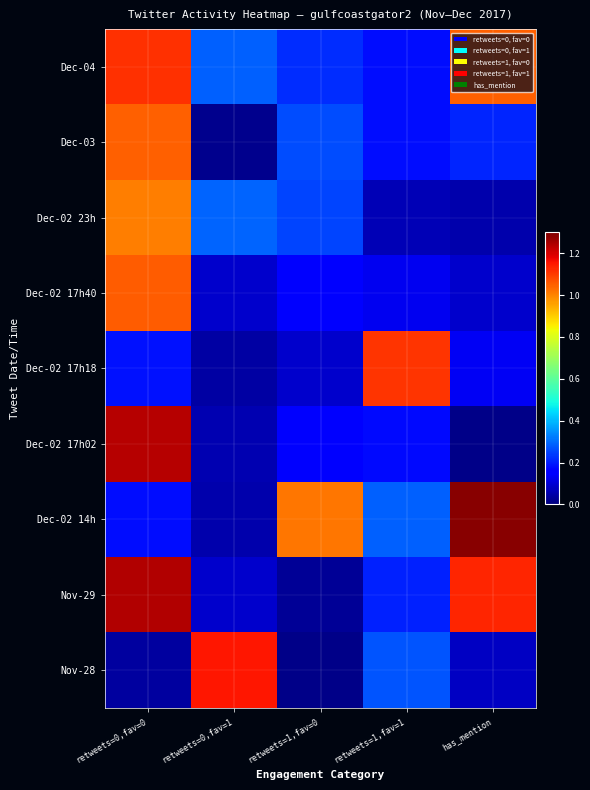

At how many categories does at least one series exceed 0?

5